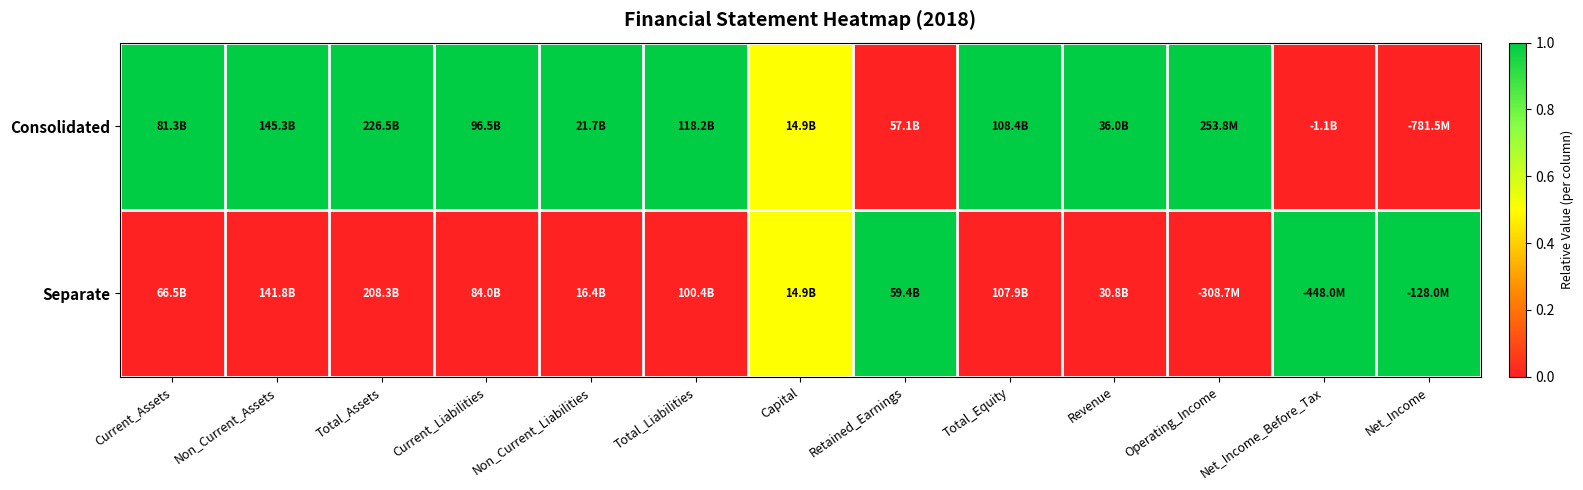

Rank the series by their average value, from lowest to highest.

Separate, Consolidated